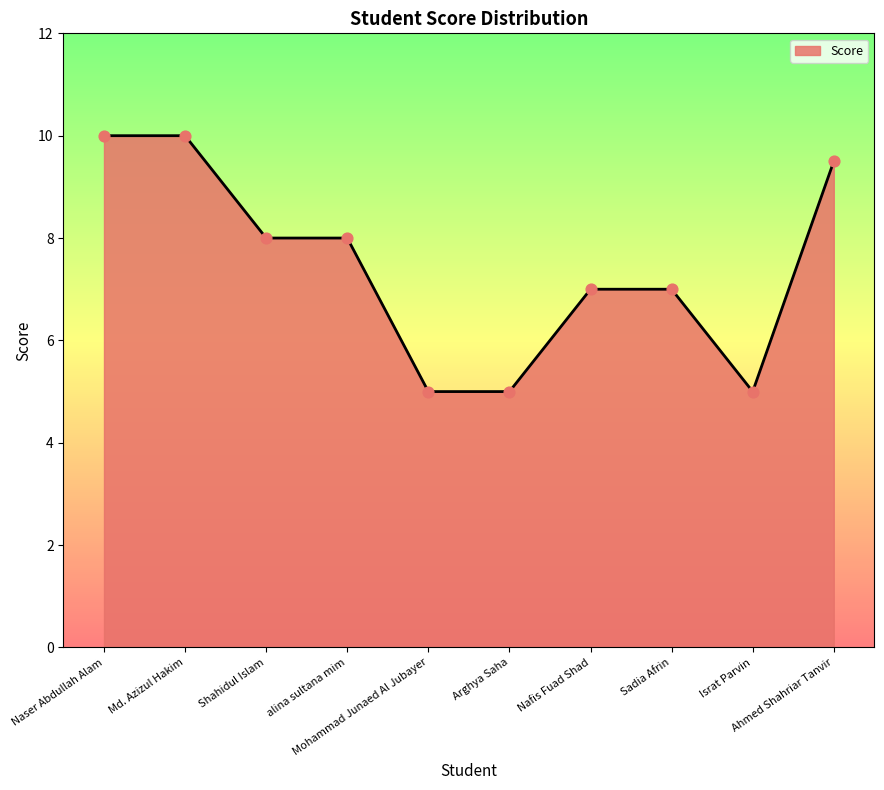

What is the change in value from Shahidul Islam to Mohammad Junaed Al Jubayer?

-3.0